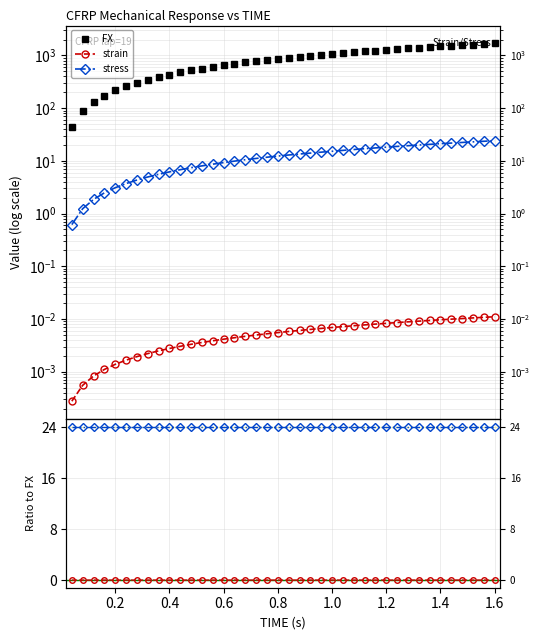

Is the value of strain / ref at 37 greater than the value of FX at 14?

No